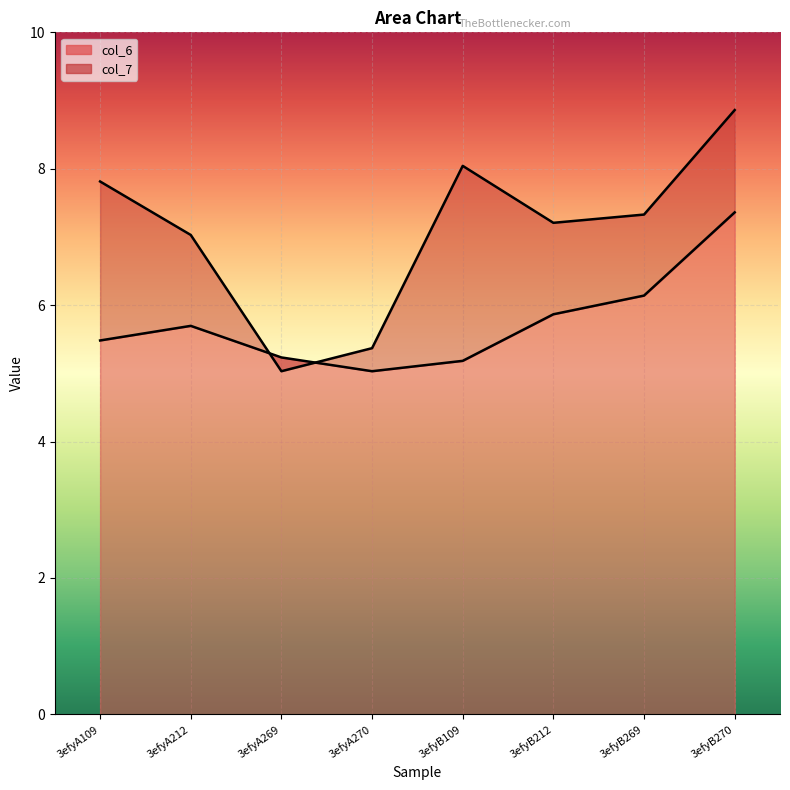

Which series has the largest range (max minus min)?

col_7